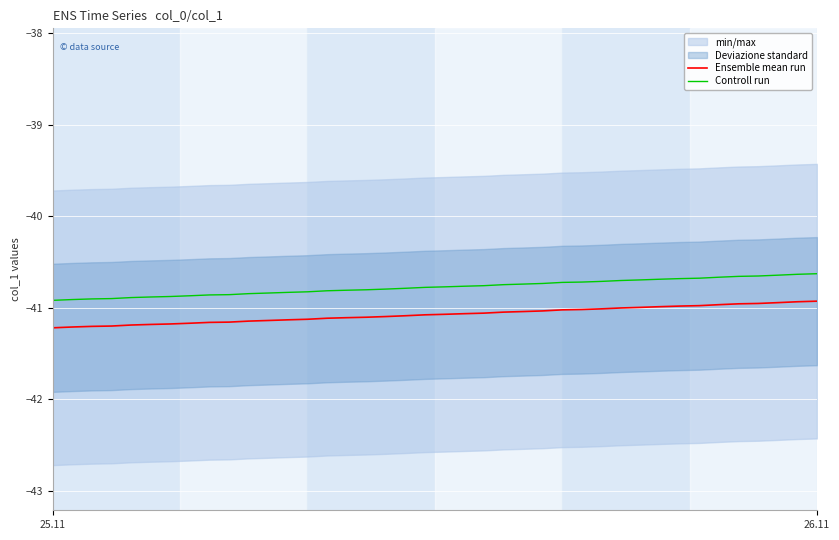

True or false: Controll run and Ensemble mean run cross at least once.

False